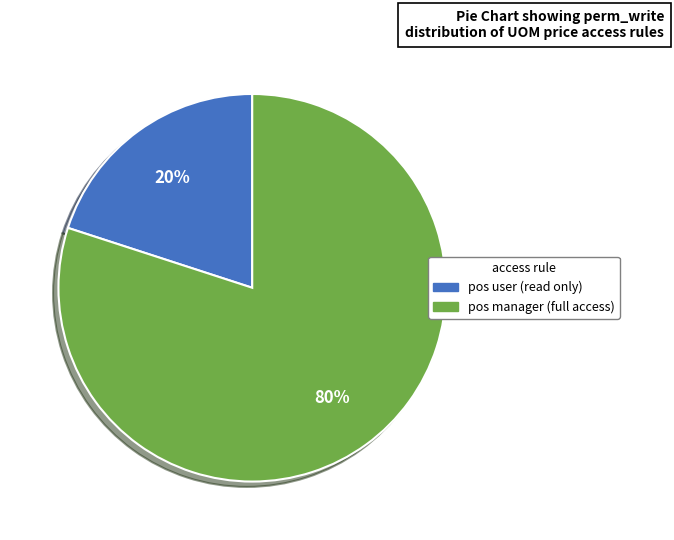

How many segments does this pie chart have?

2